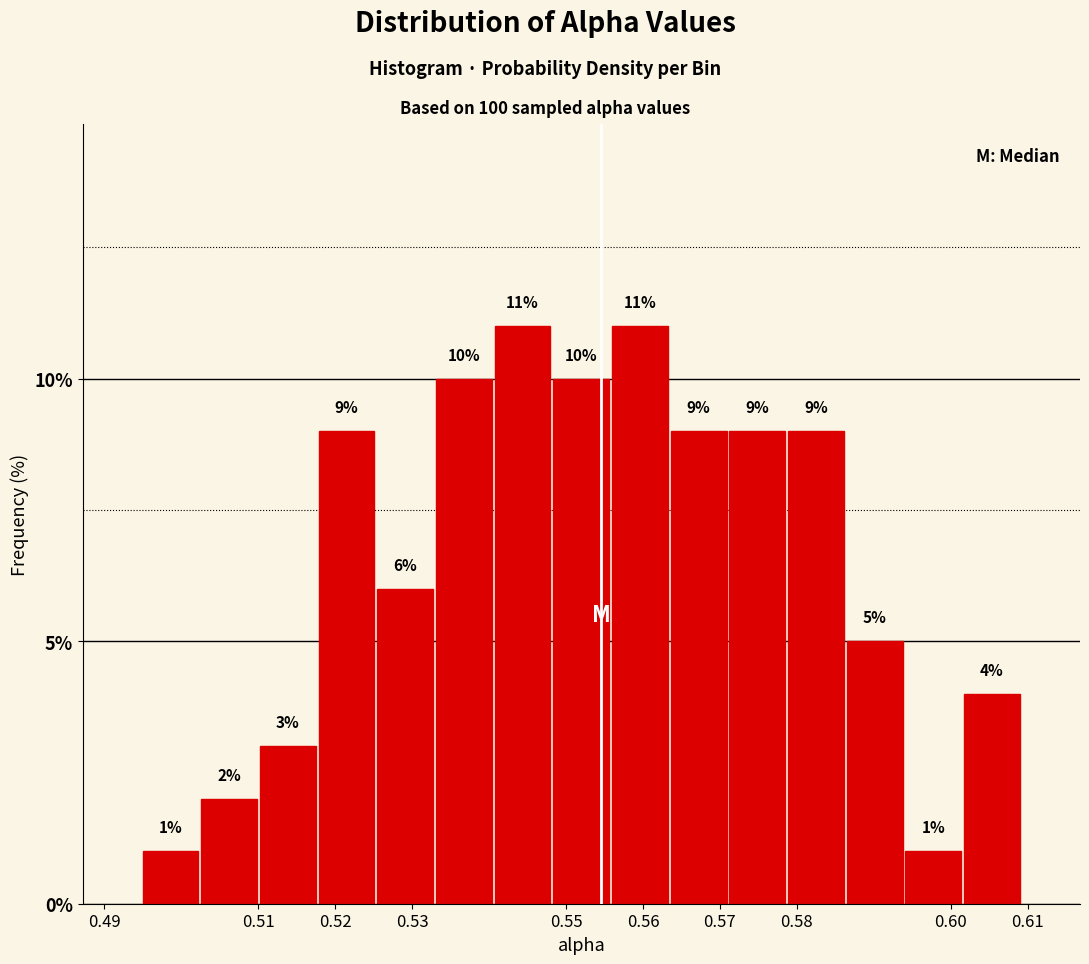

How tall is the bar that spans 0.548 to 0.556 on the x-axis? The bar edges are not printed on the chart, so give them approximately, as read against the axis.

10